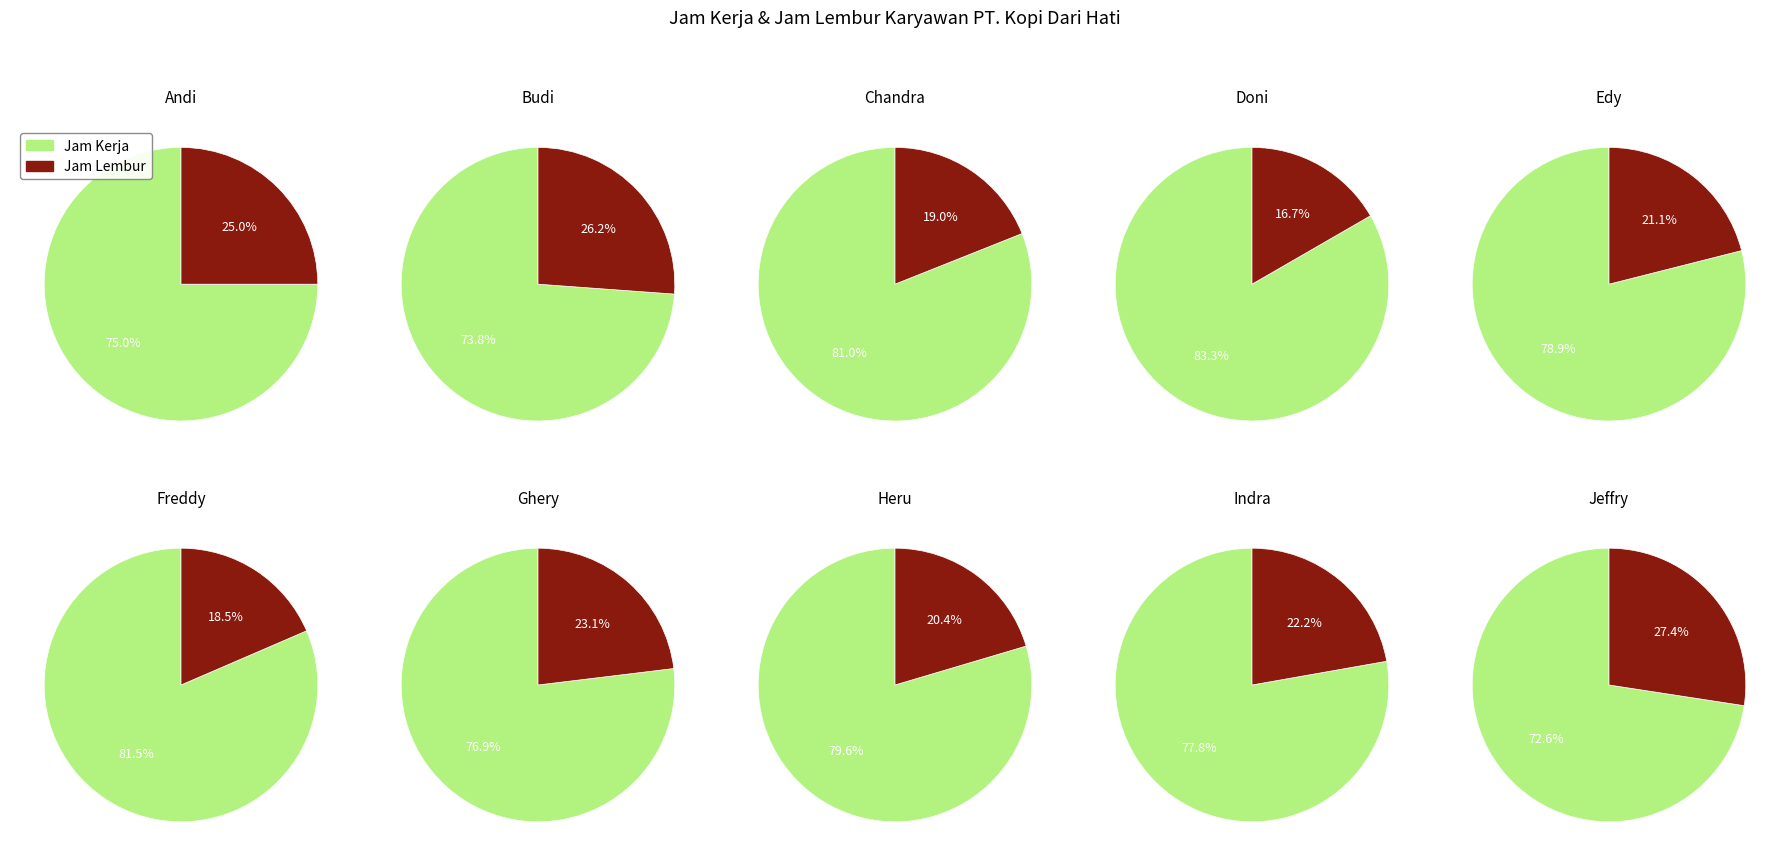

At Andi, list the series in order from smallest to largest.

Jam Lembur, Jam Kerja